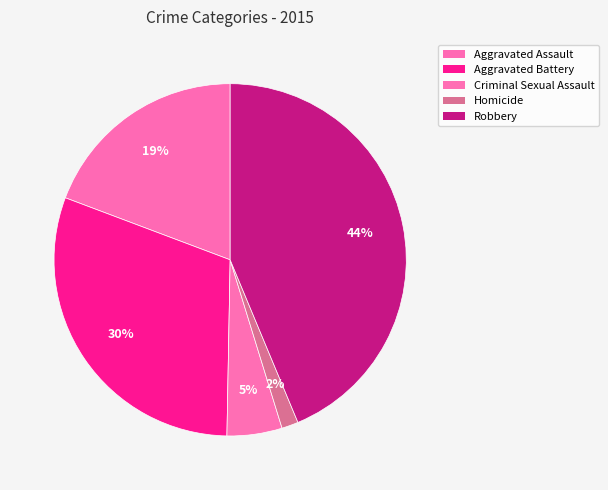

Count the number of slices in the pie.

5